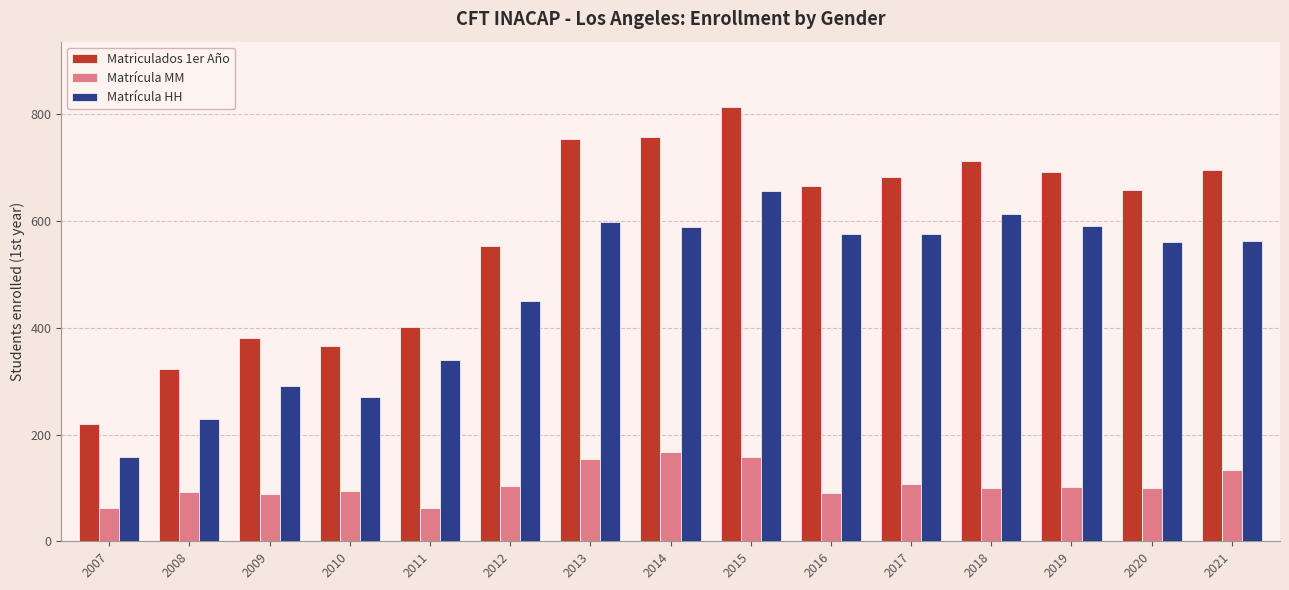

True or false: Matrícula MM has a value of 101 at 2019.

True